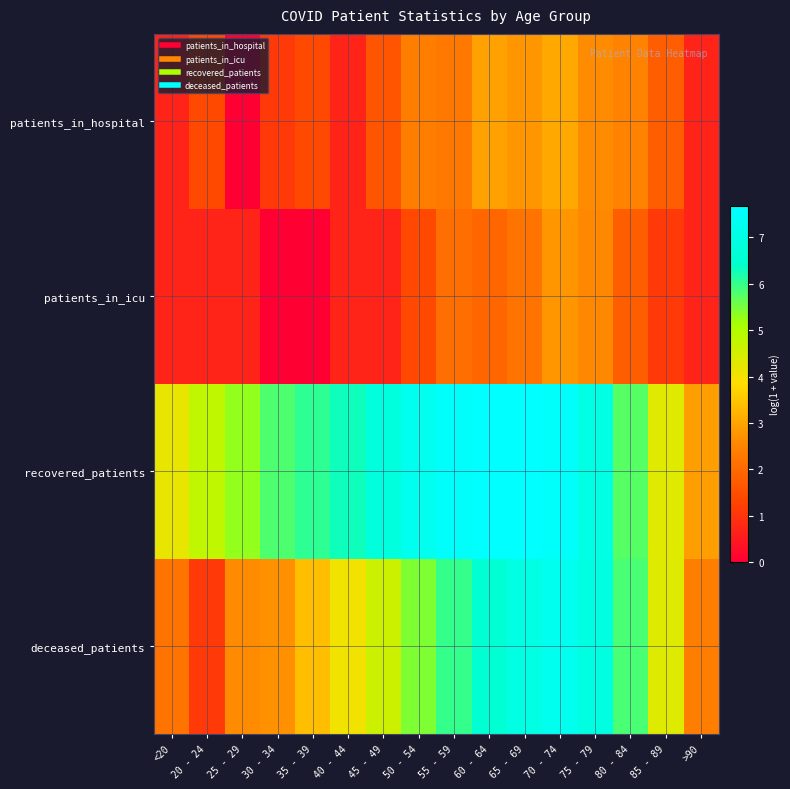

At how many categories does at least one series exceed 6?

9